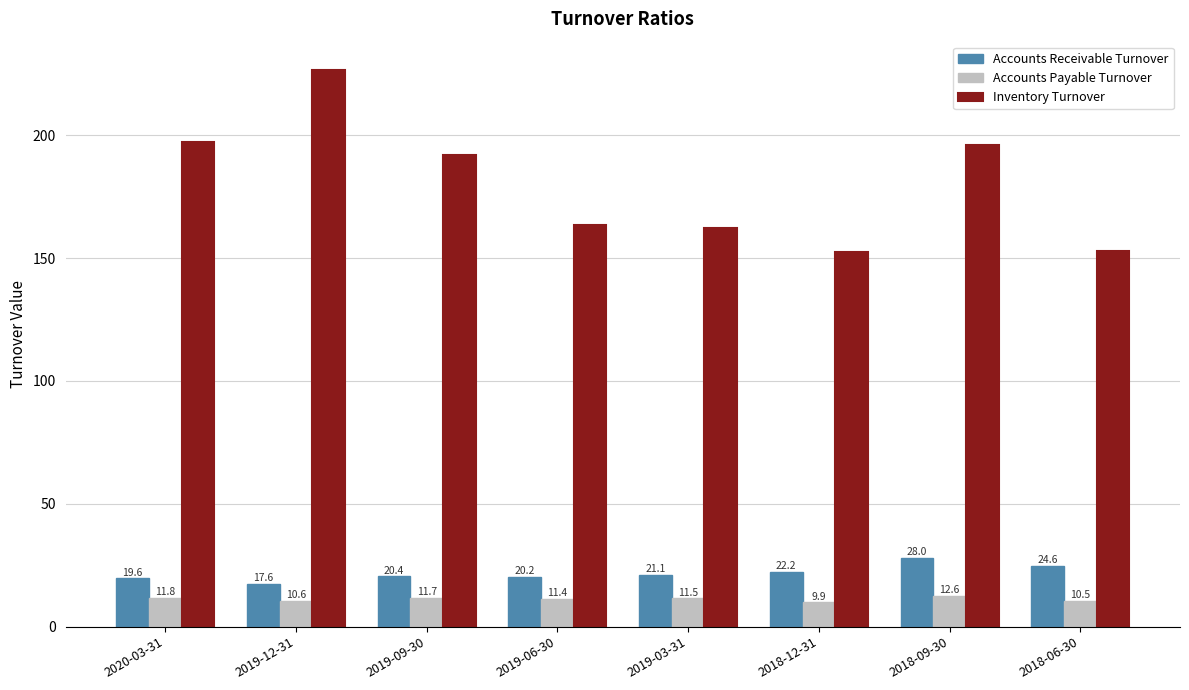

Is it true that Inventory Turnover equals 142.9 at 2019-12-31?

False